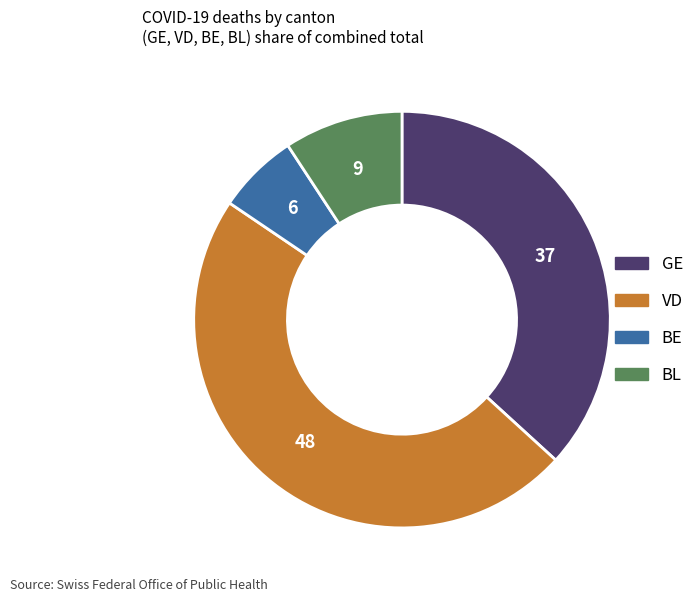

Rank the categories by value from highest to lowest.

VD, GE, BL, BE